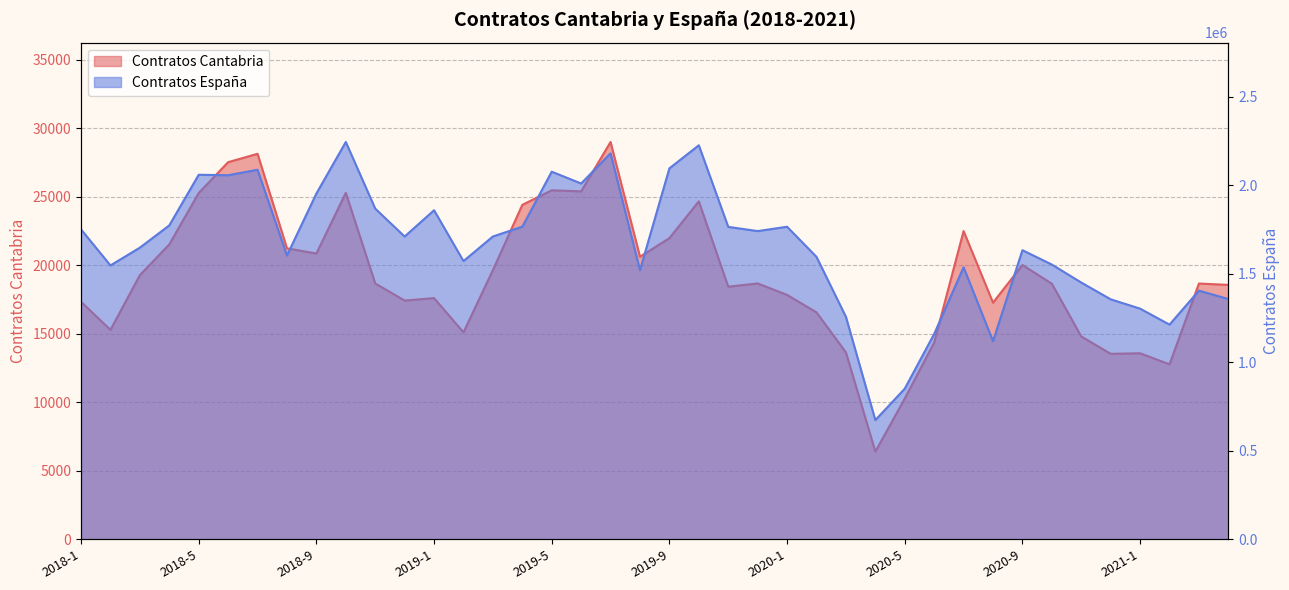

Does the chart have visible grid lines?

Yes